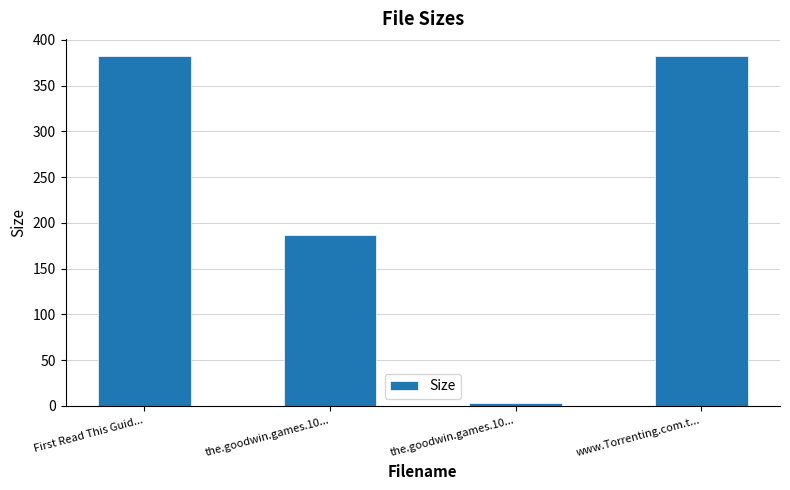

How many bars are there in total?

4